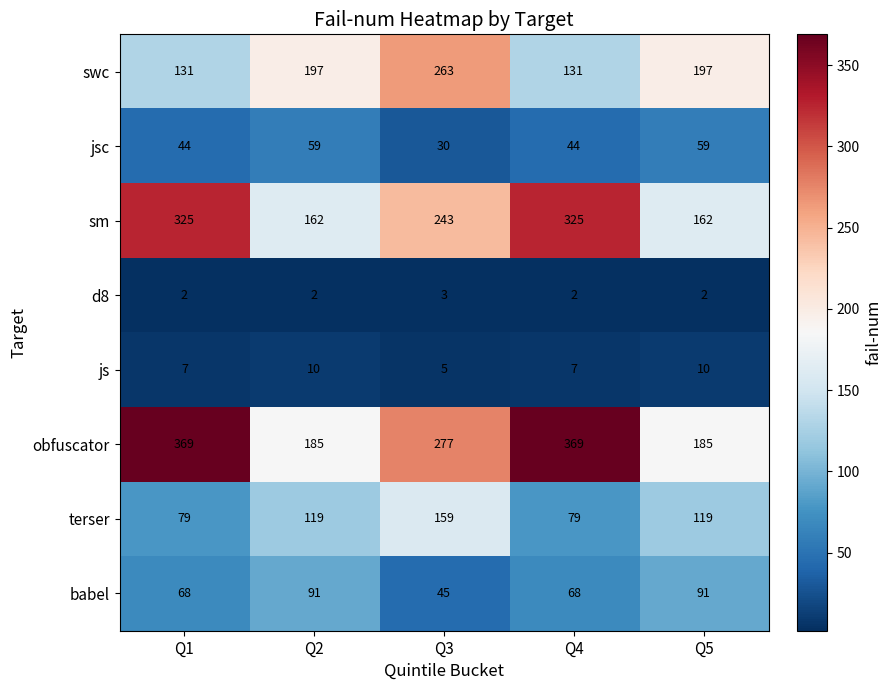

How many values in the d8 series exceed 2?

1